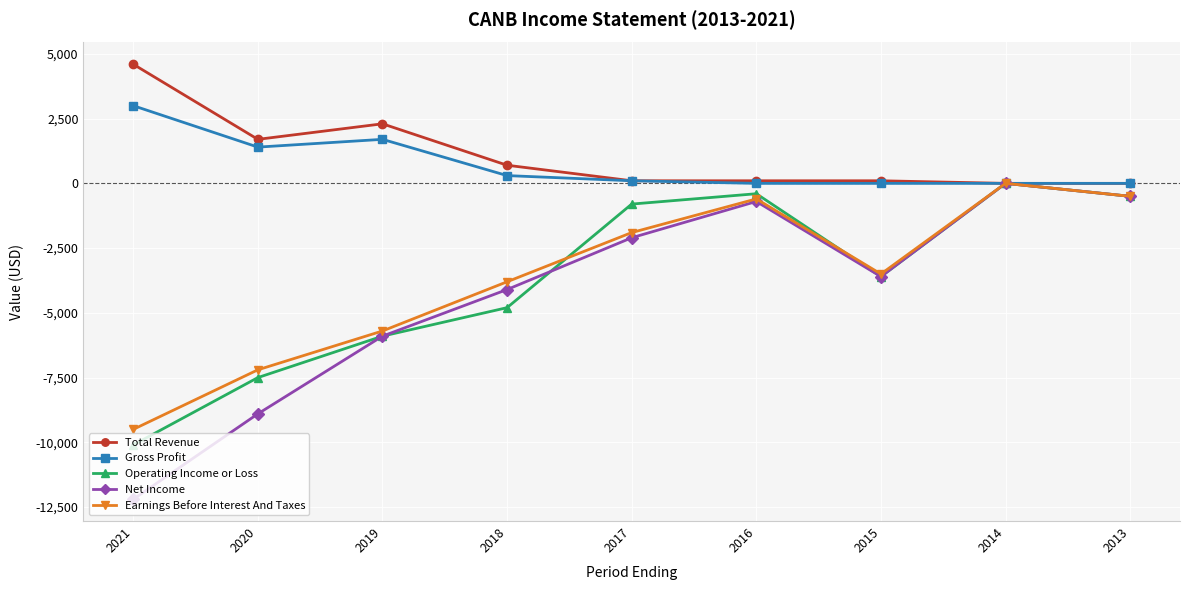

At which category is the sum across all series the highest?

2014